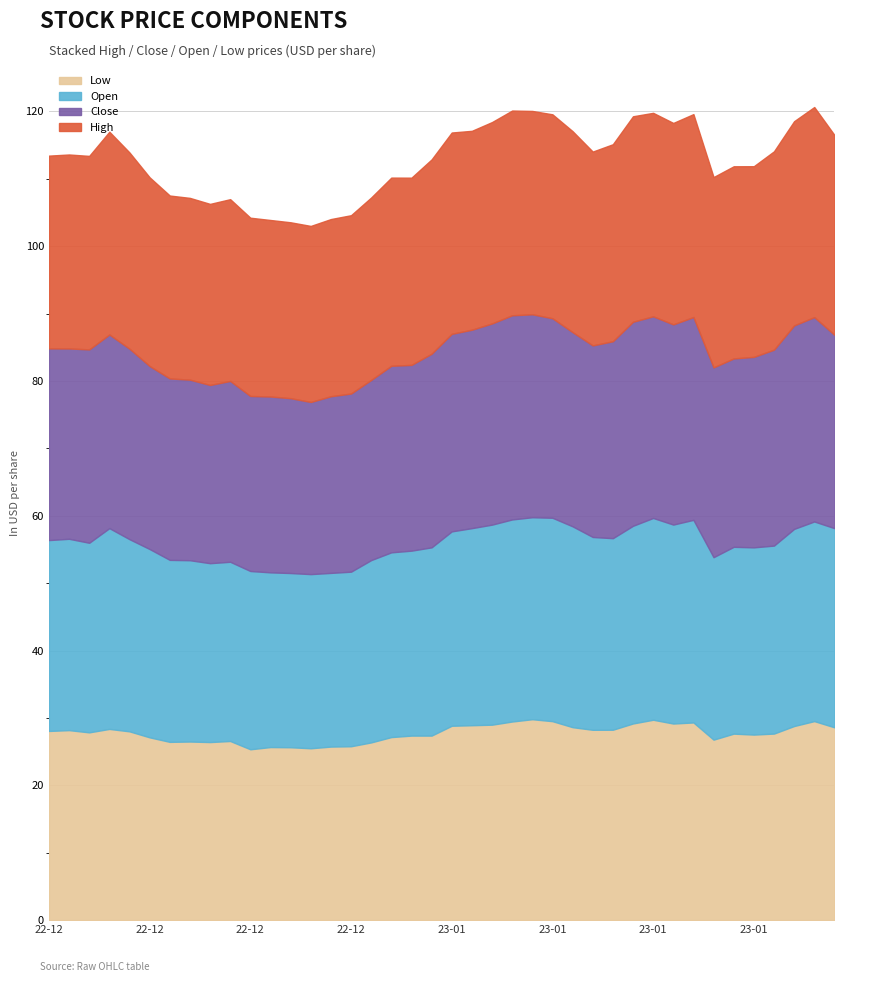

Does the chart display data point markers on the line(s)?

No